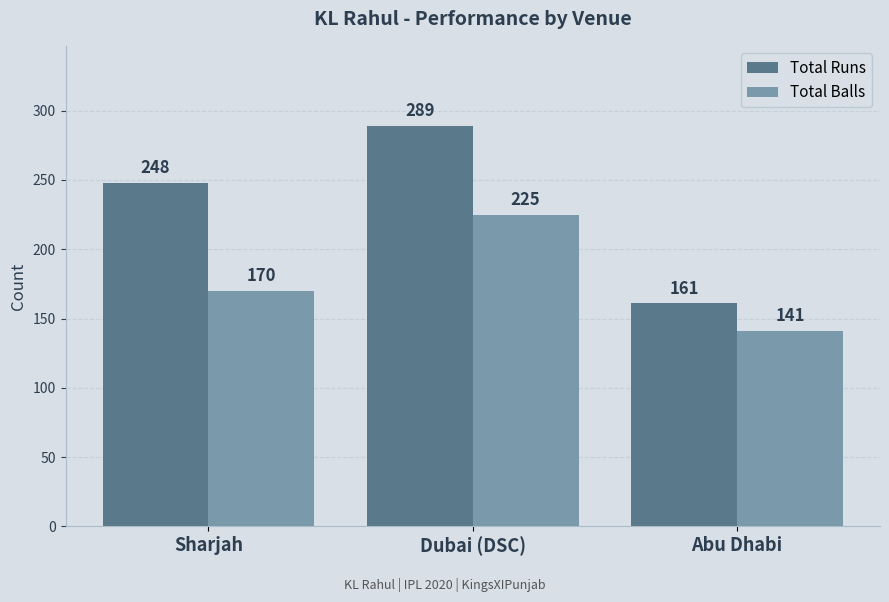

Reading right to left, transcribe all the data shown in this chart.

Total Runs: Abu Dhabi=161	Dubai (DSC)=289	Sharjah=248
Total Balls: Abu Dhabi=141	Dubai (DSC)=225	Sharjah=170